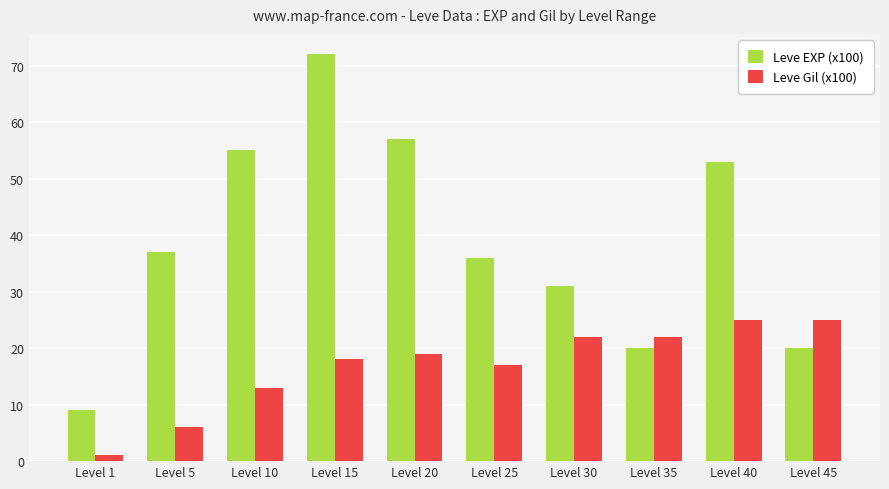

What is the difference between the maximum and minimum values in the Leve EXP (x100) series?

63